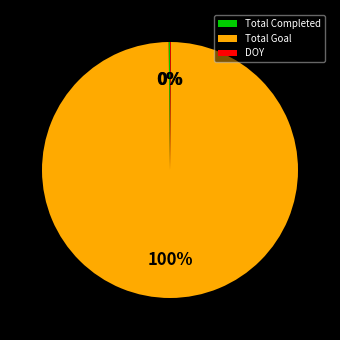

Is there a majority slice in this chart?

Yes